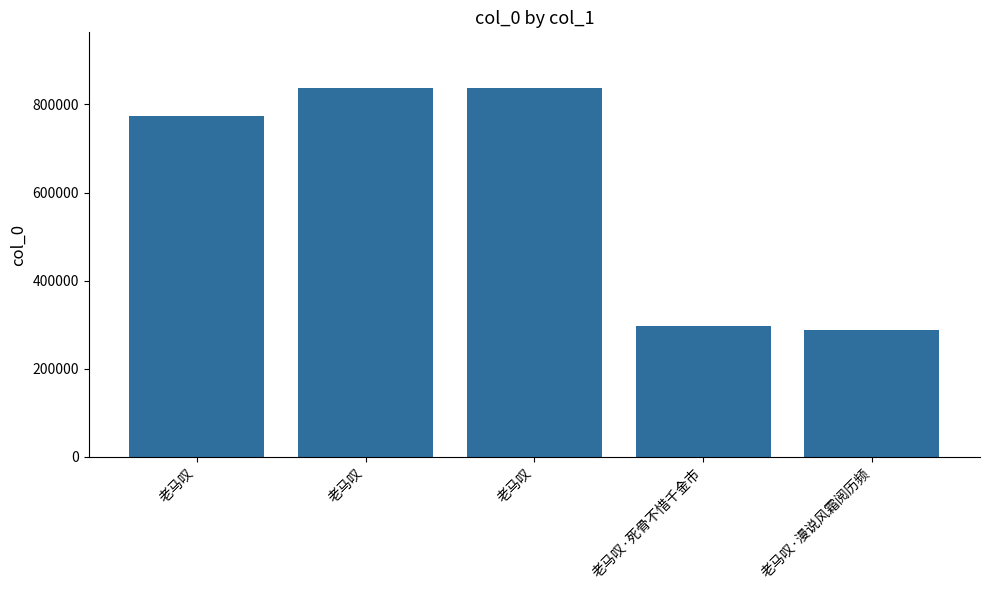

What is the minimum value shown in the chart?

287993